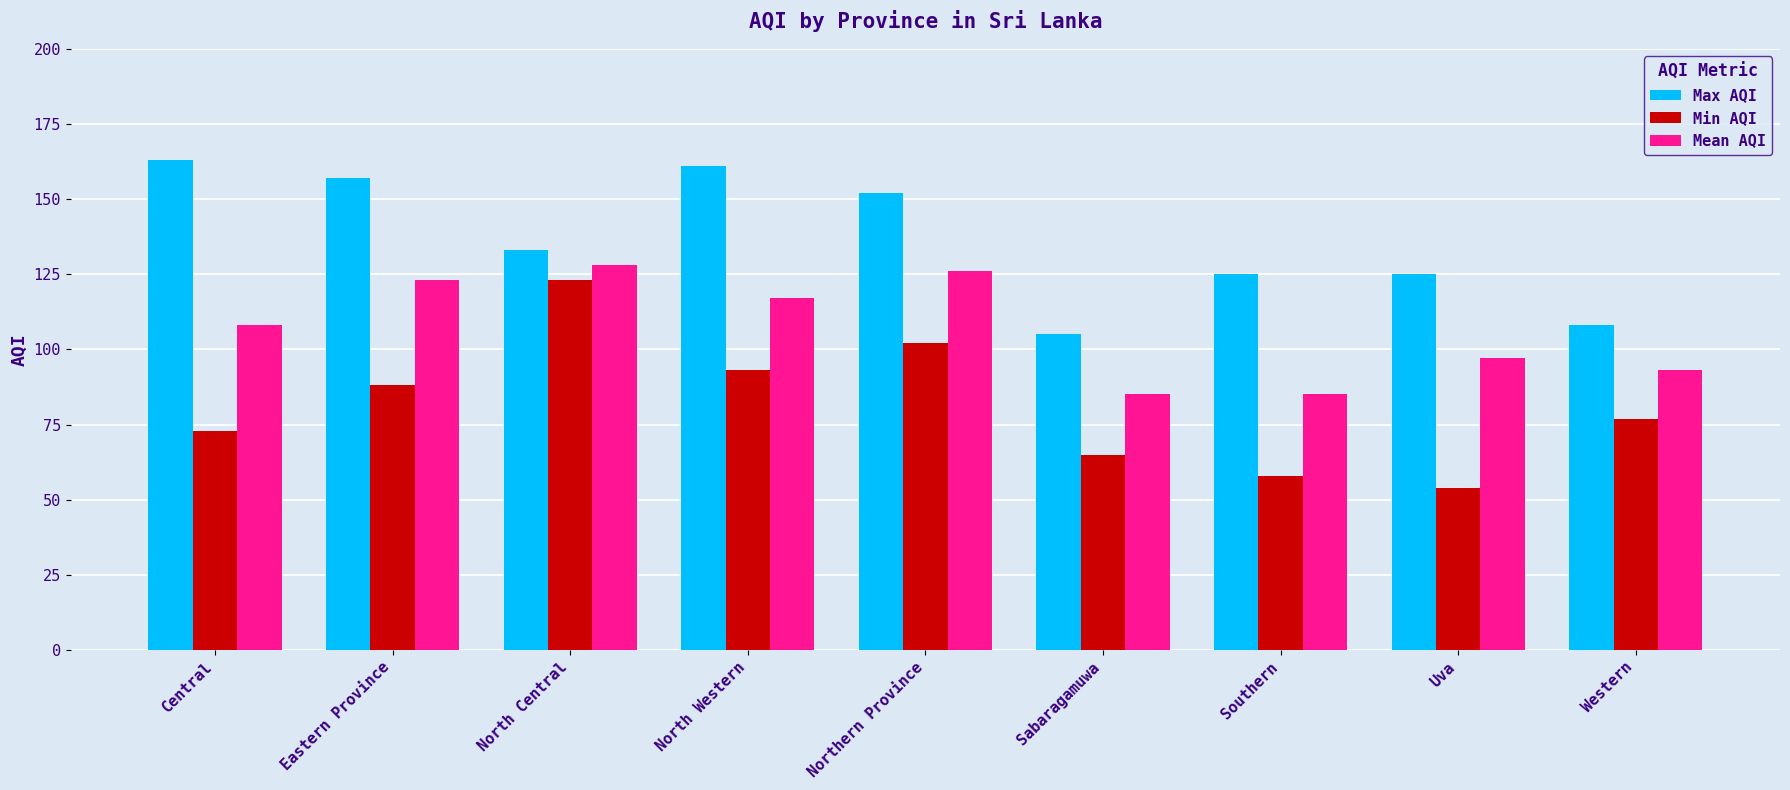

How many bars are there in each group?

3